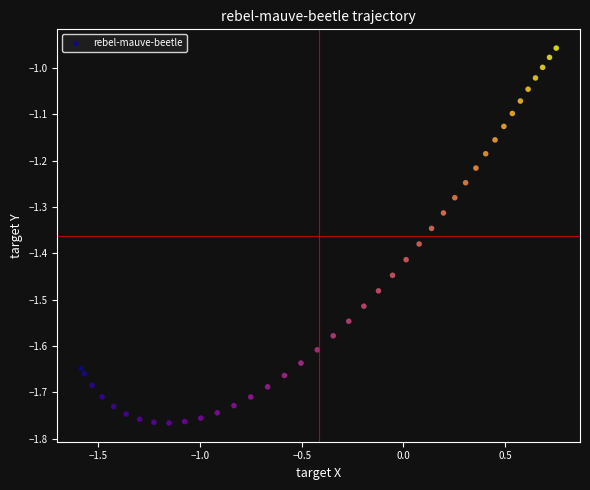

What is the range of X values (max minus min)?

2.3